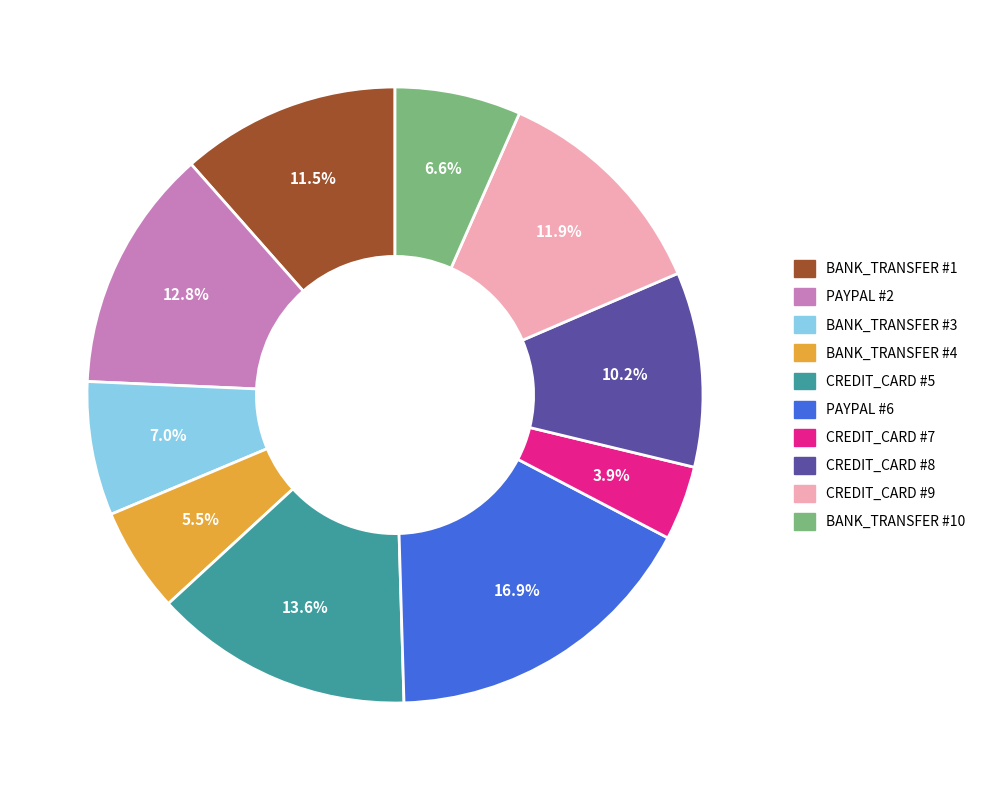

Which has a higher value, PAYPAL #2 or BANK_TRANSFER #3?

PAYPAL #2